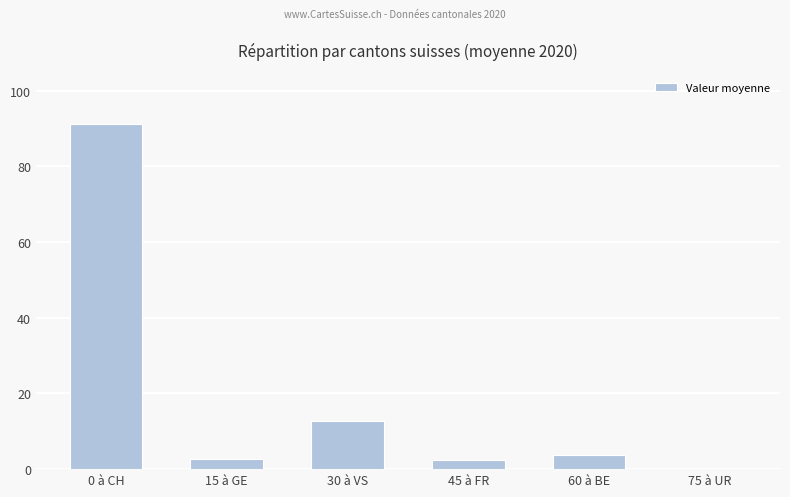

What is the sum of all values?

112.6